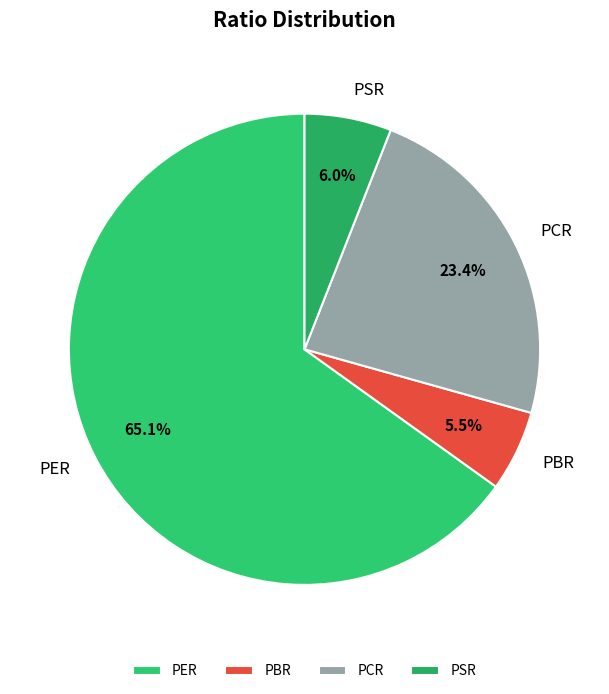

Which category has the biggest portion of the pie?

PER